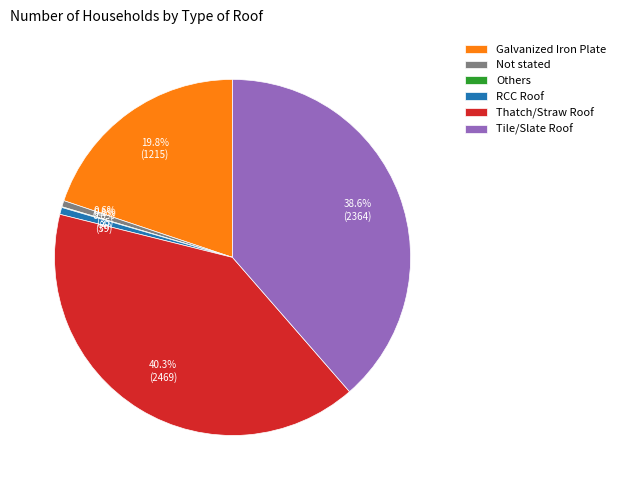

To the nearest percent, what is the difference between the largest and smallest slice percentages?

40%